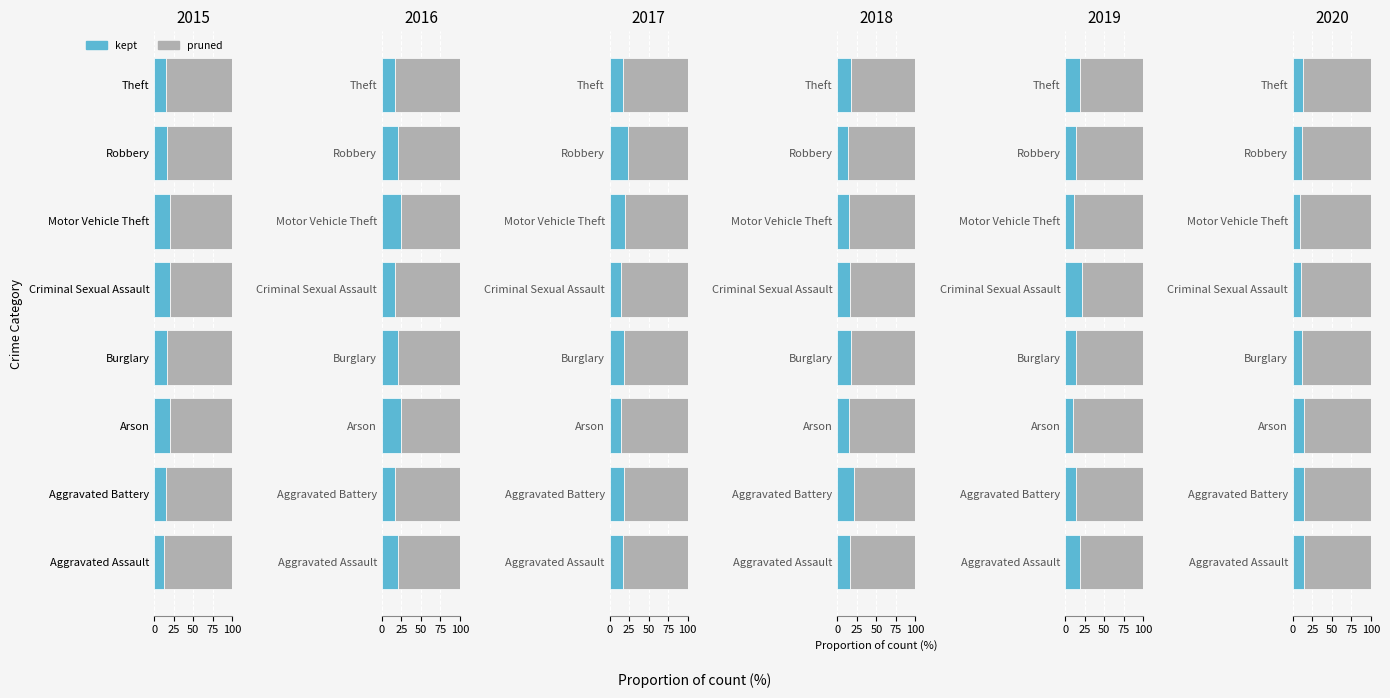

What value does the pruned series have at Burglary?

88.3